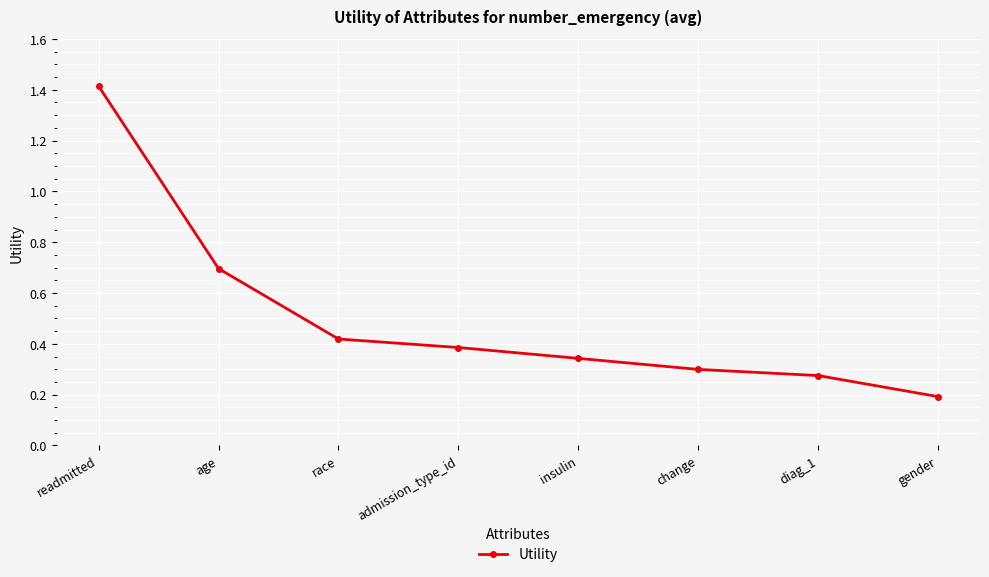

The value at admission_type_id is 0.5. True or false?

False